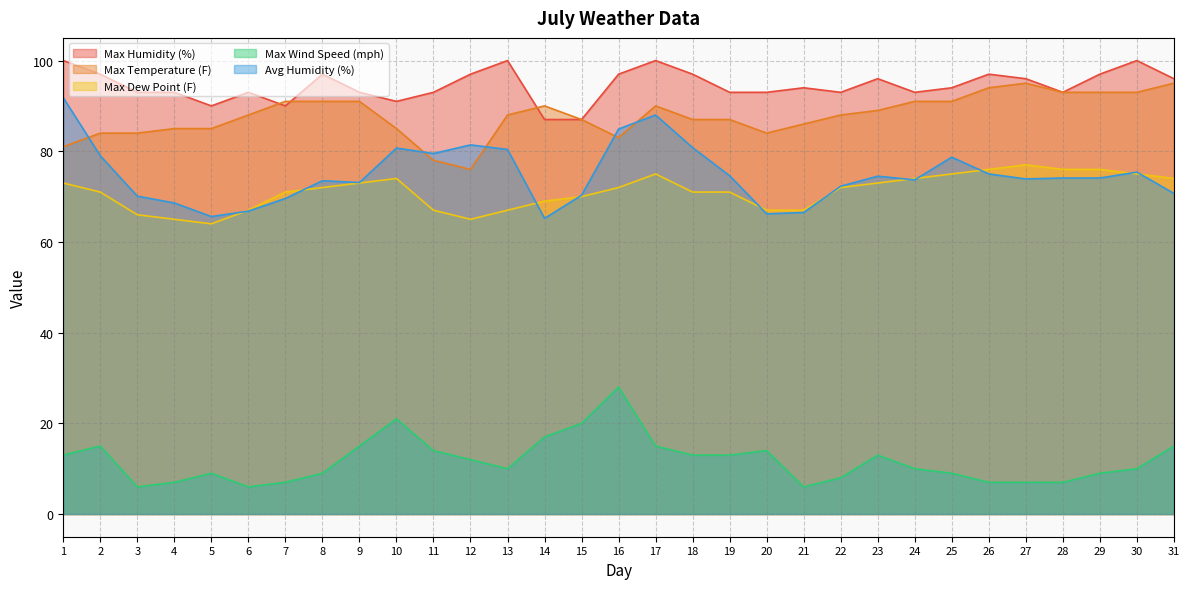

Is it true that Max Humidity (%) equals 97.0 at 18?

True